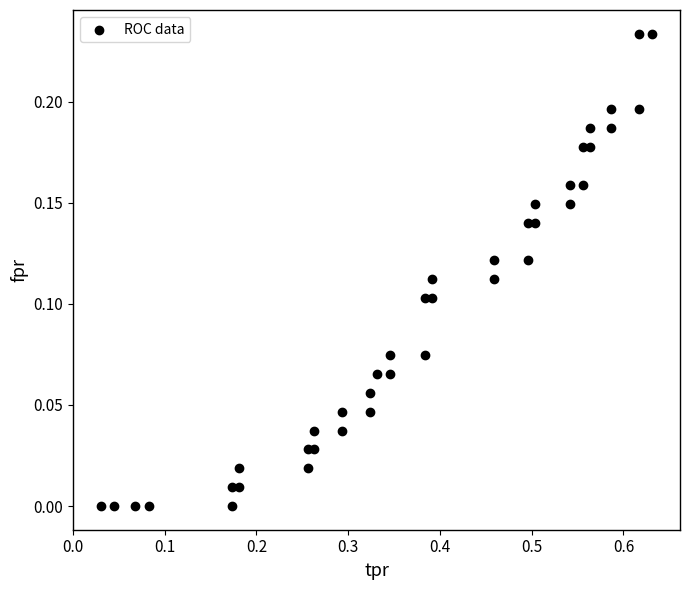

What is the range of X values (max minus min)?

0.6